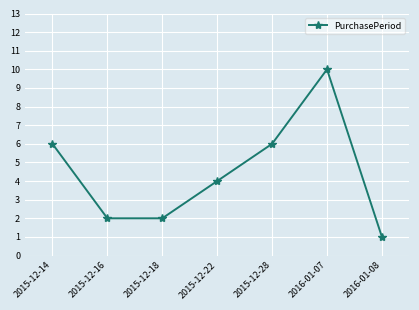

What is the sum of the values at 2015-12-28 and 2015-12-14?

12